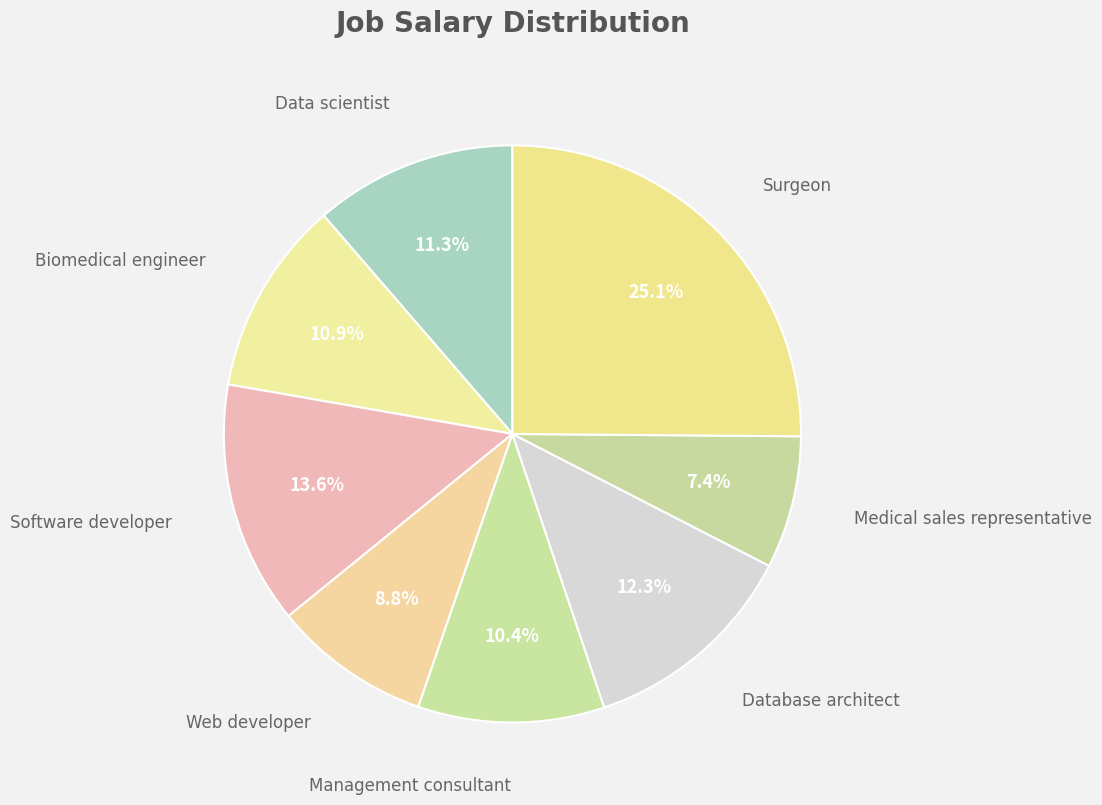

Is there any slice that represents more than half of the pie?

No